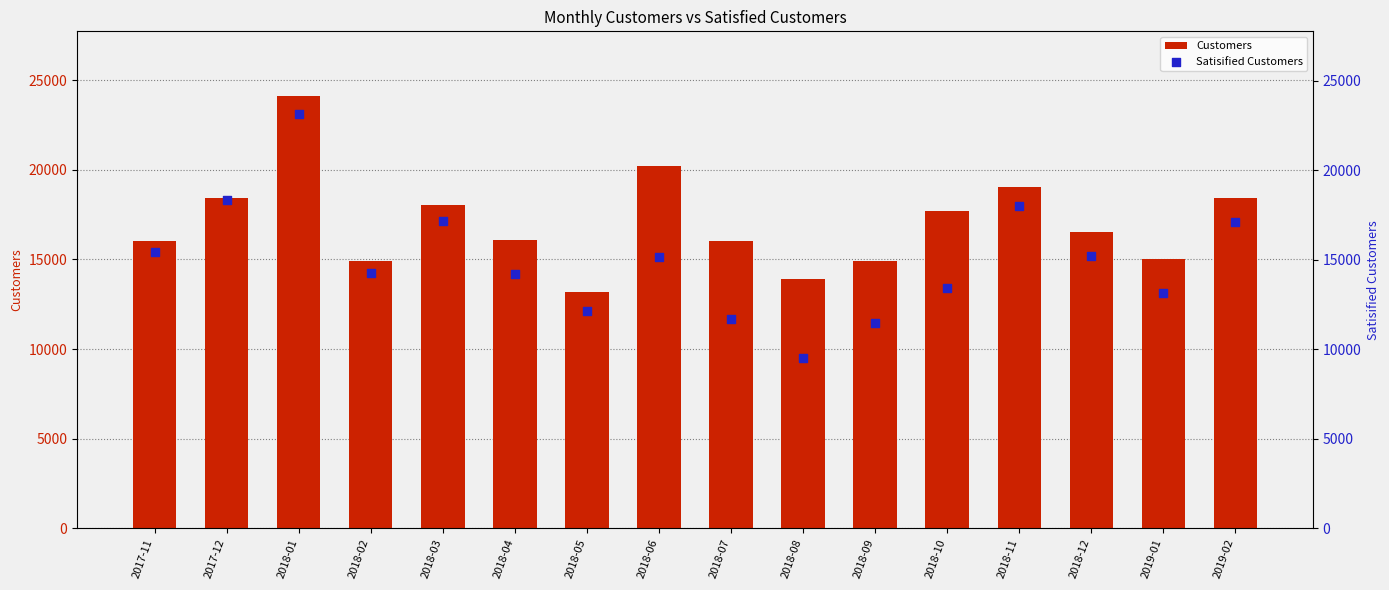

Which series reaches the minimum Y coordinate?

Satisified Customers